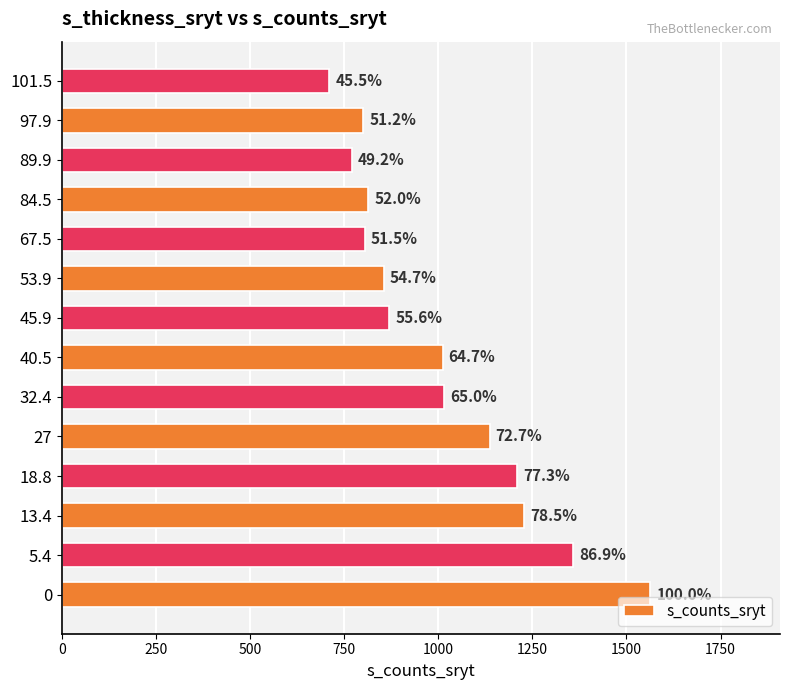

What is the minimum value shown in the chart?

711